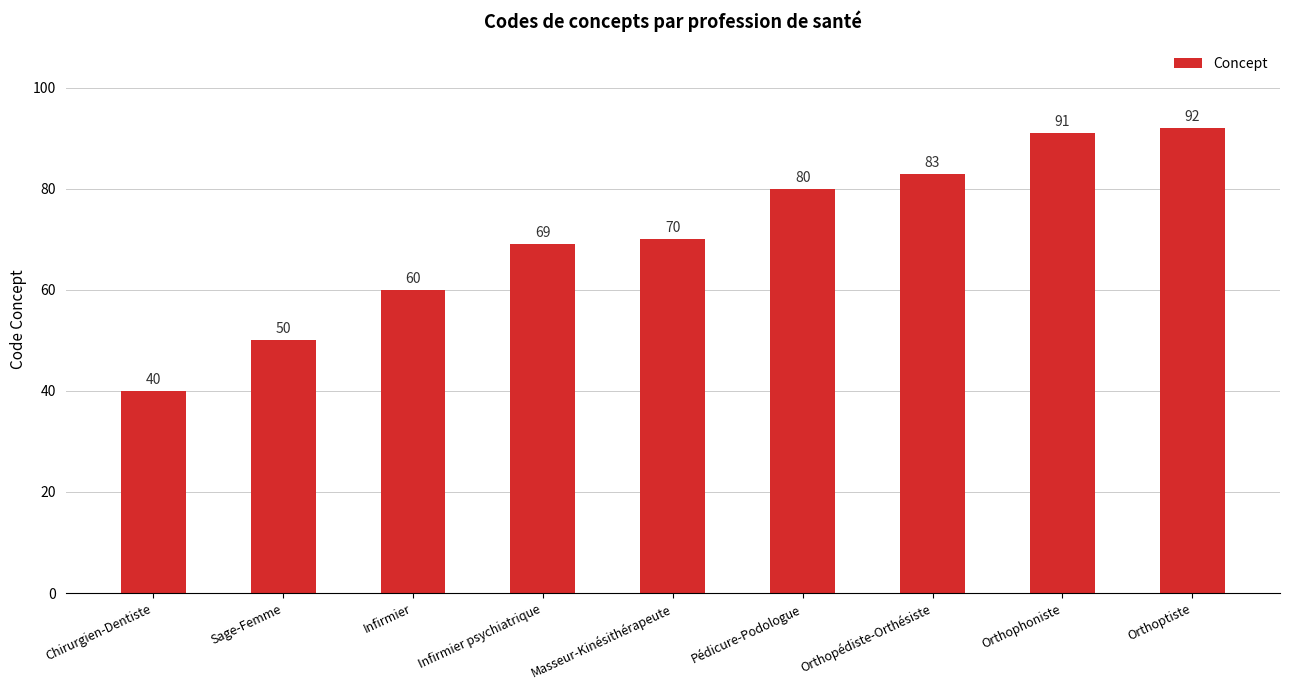

What is the smallest value displayed?

40